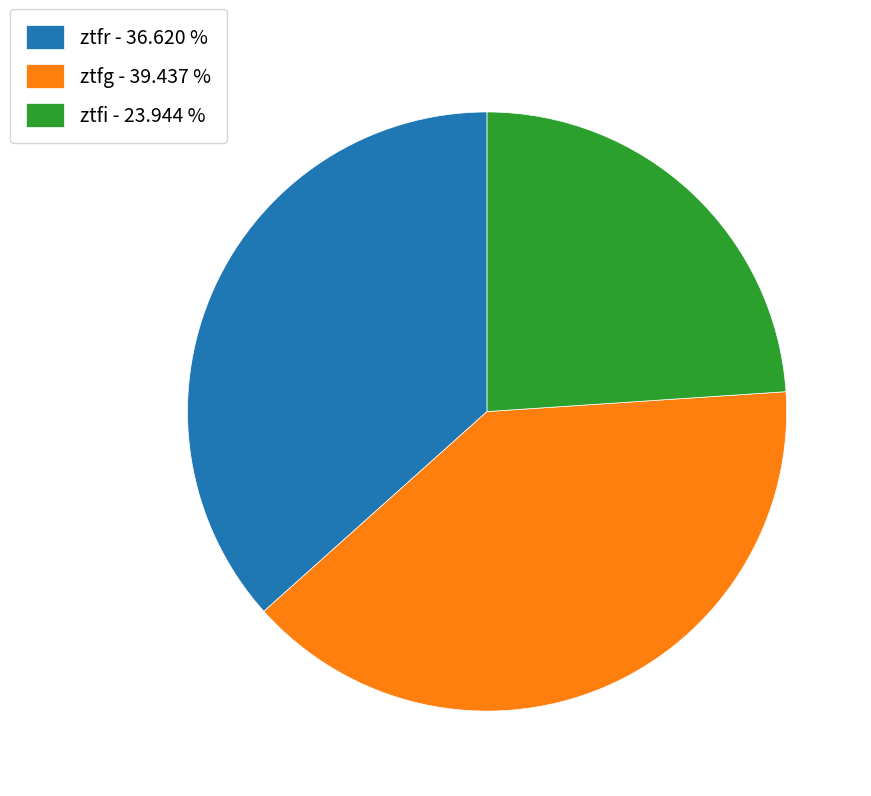

Which has a higher value, ztfi or ztfg?

ztfg